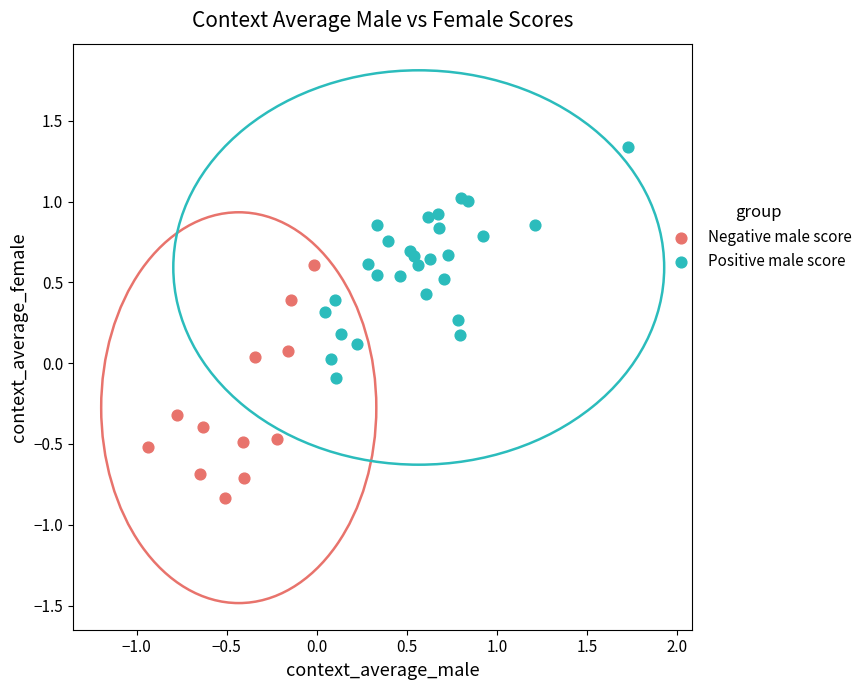

Which series contains the lowest Y value?

Negative male score